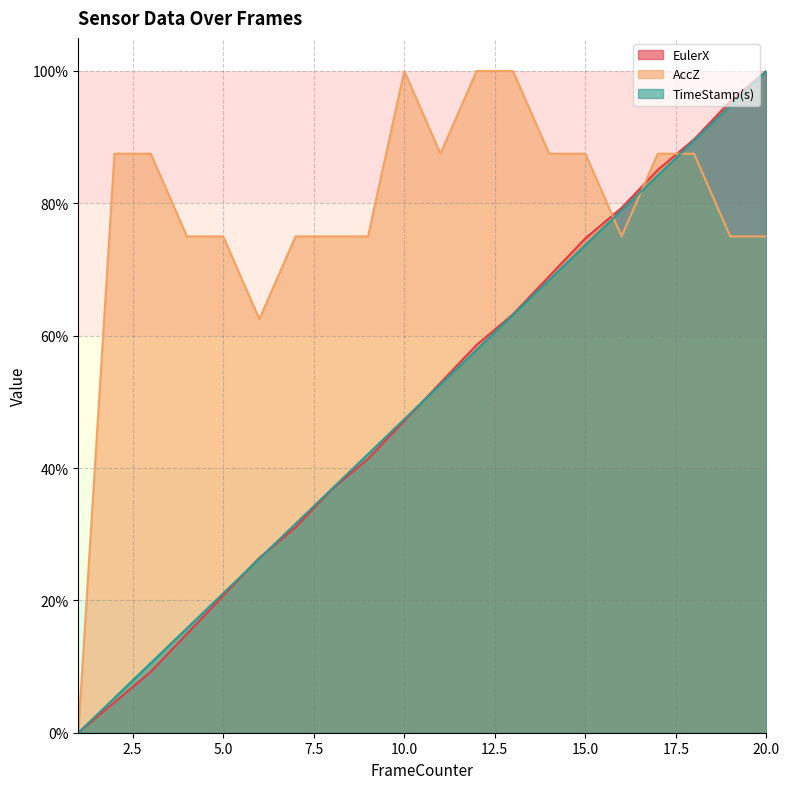

What is the total value across all series at 6?

1.2